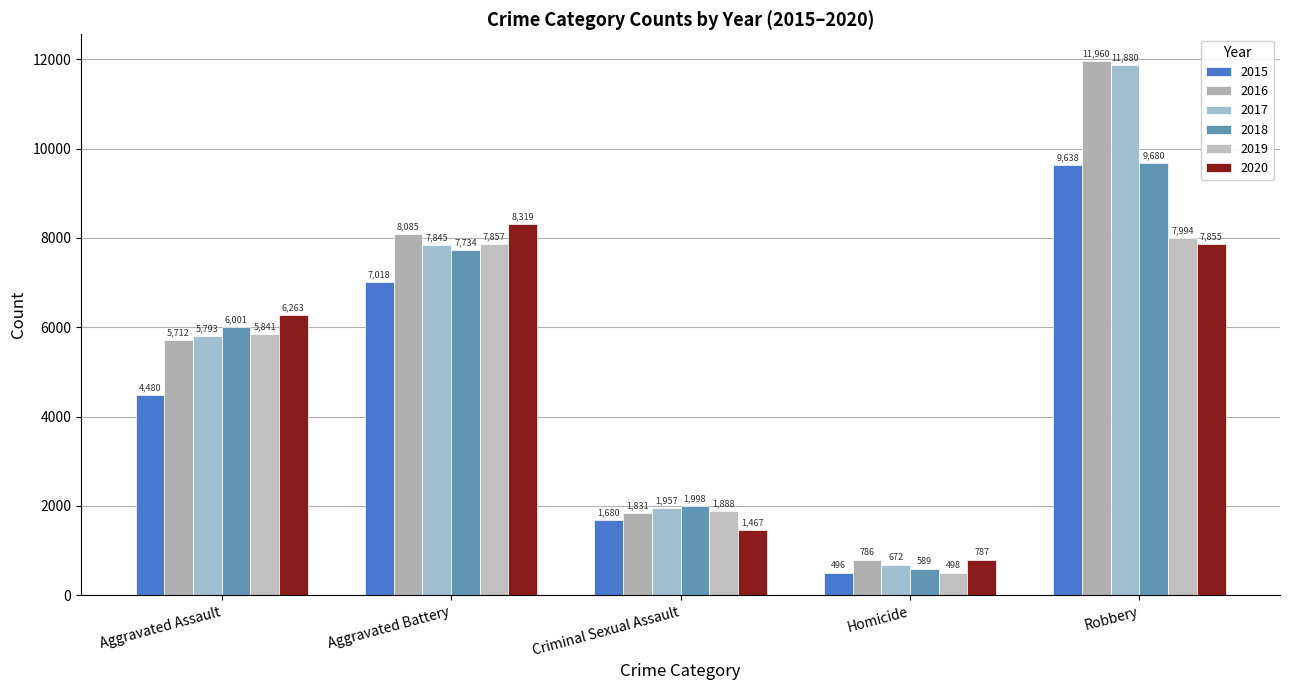

Where does the 2019 series first go above 5841?

Aggravated Battery